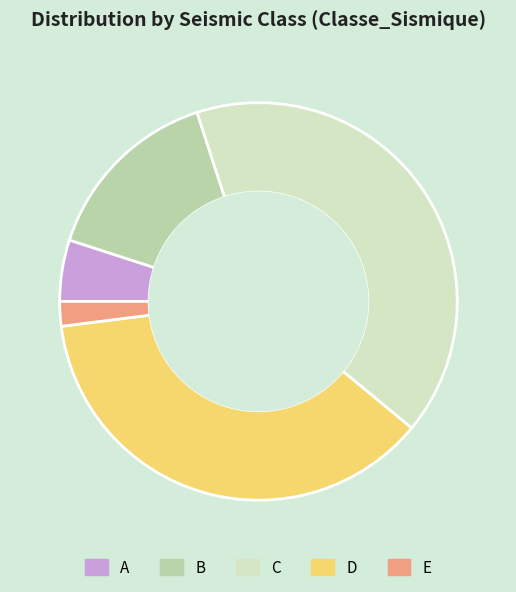

Approximately how many times larger is the value at C compared to A?

8.2